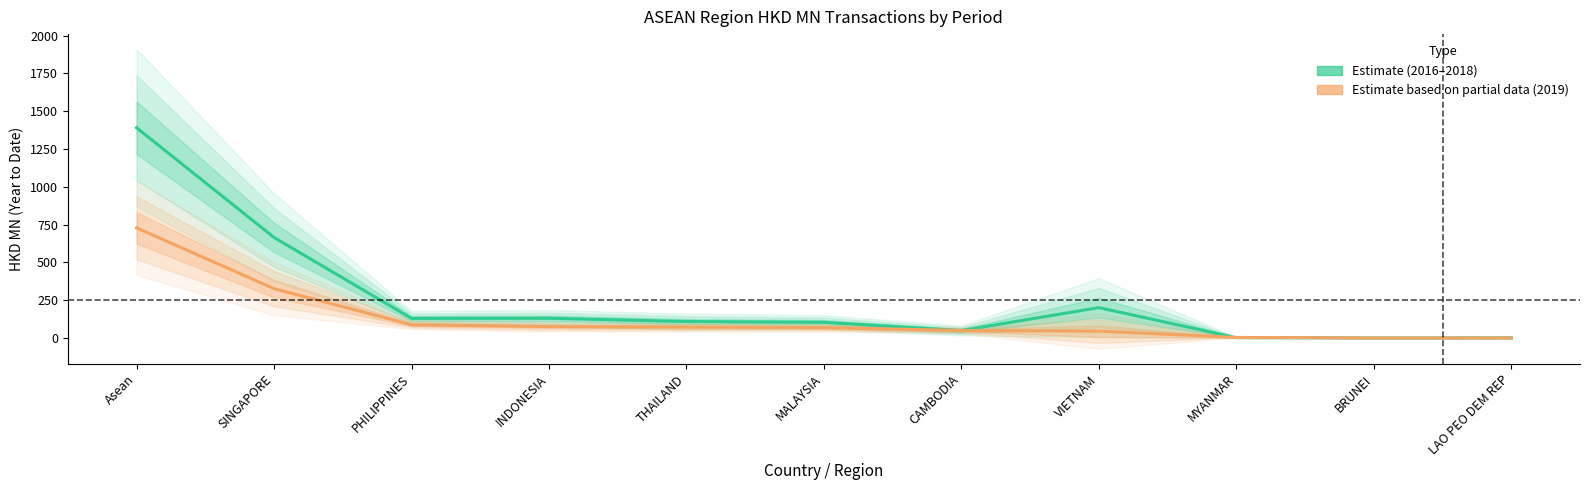

How many intersections are there between 201906 (partial) estimate and Main periods estimate?

4